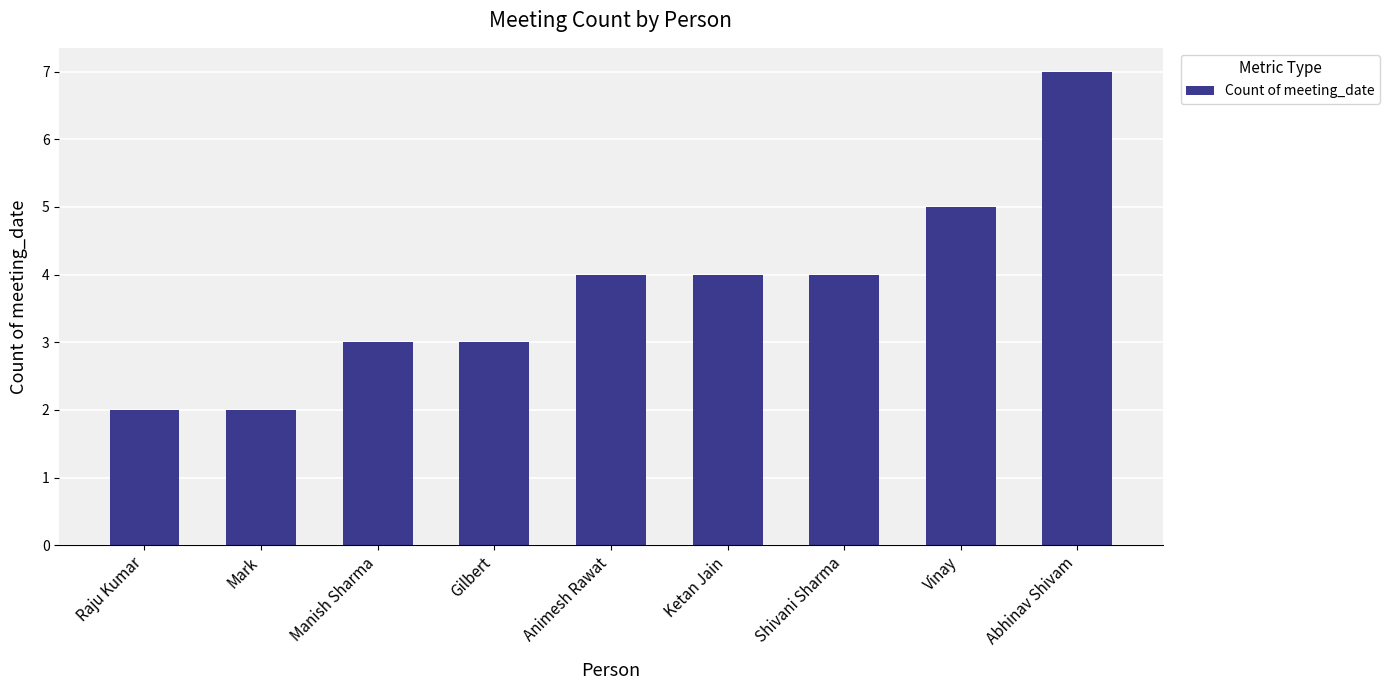

Are the bars horizontal?

No